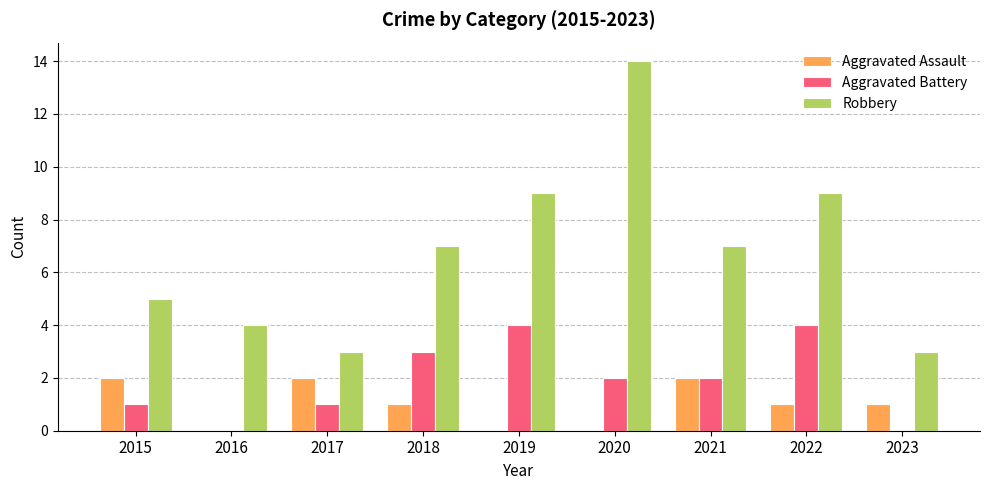

Which label corresponds to the largest value in the chart?

2020